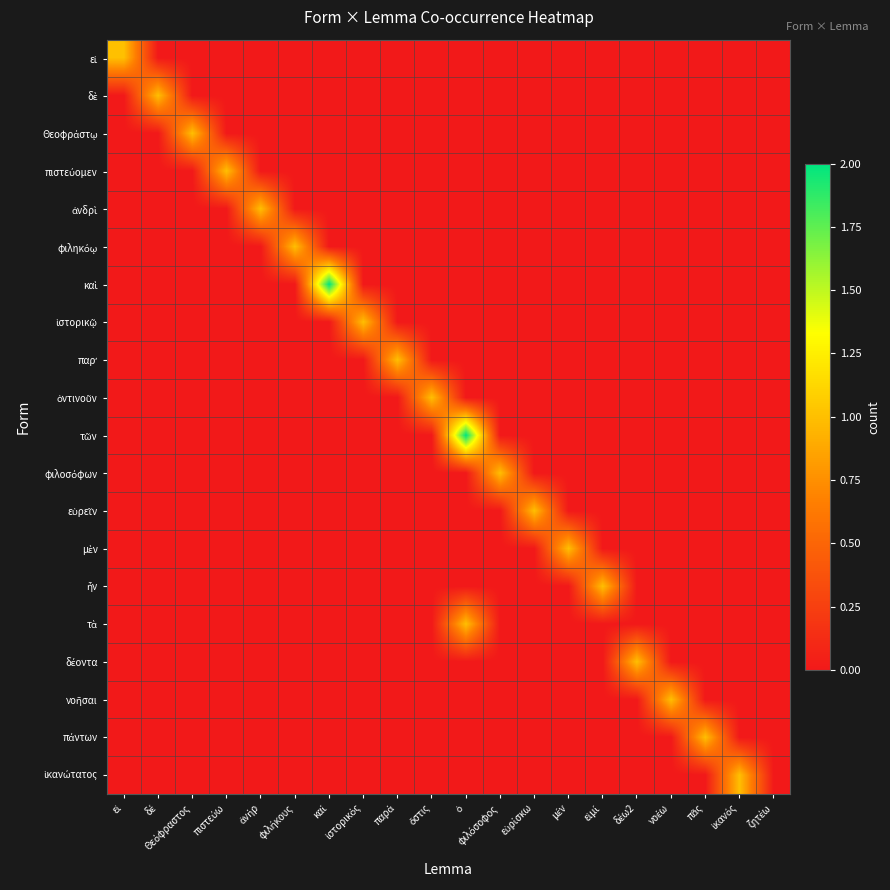

Count the number of categories in the chart.

20